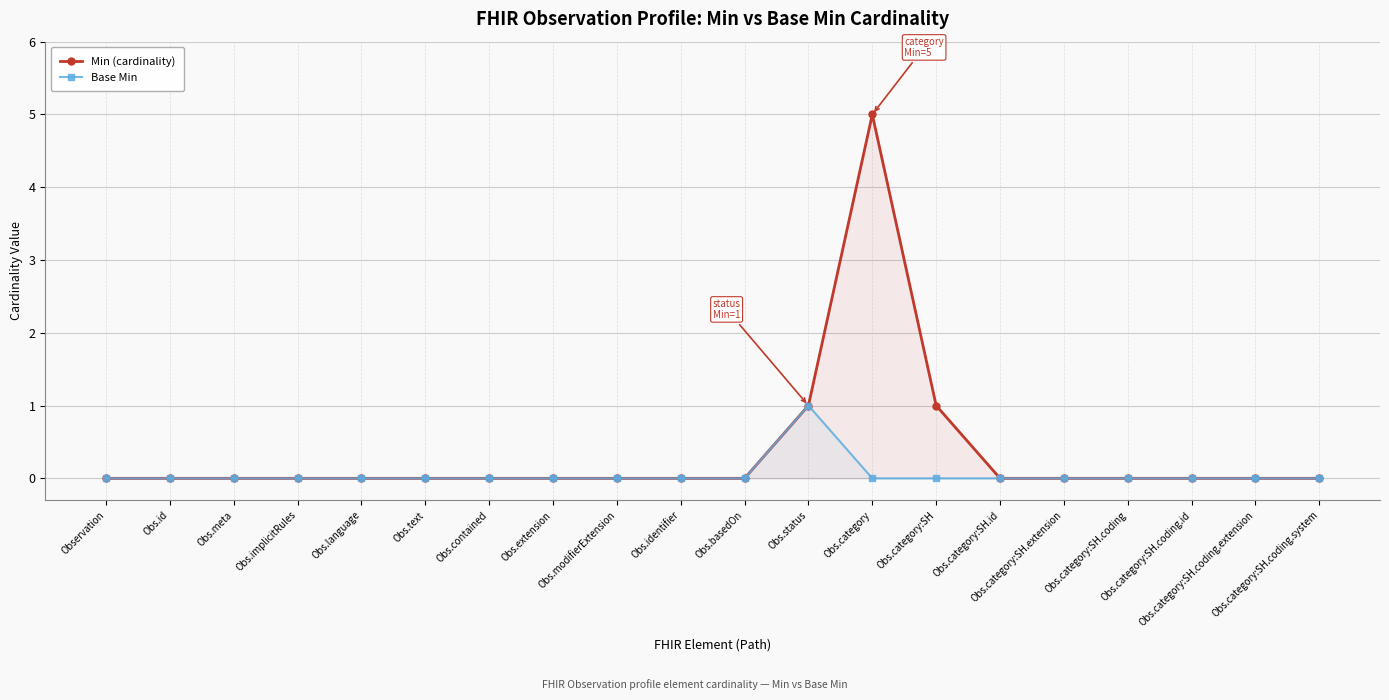

The Min (cardinality) series shows 0 at Obs.category:SH.coding. True or false?

True